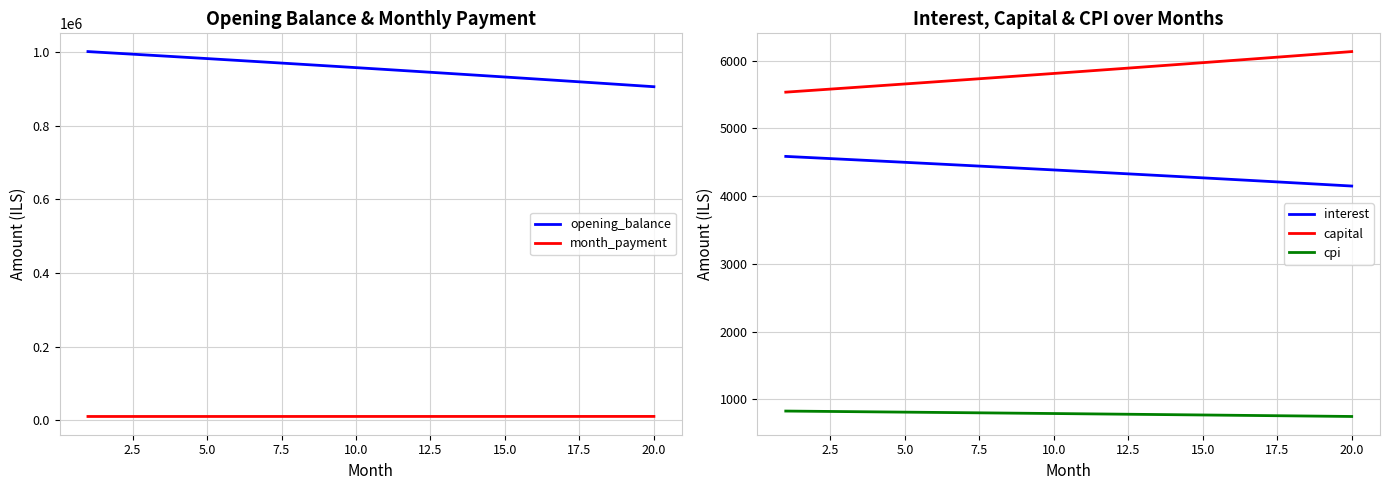

How many data points in capital are less than 5842?

10